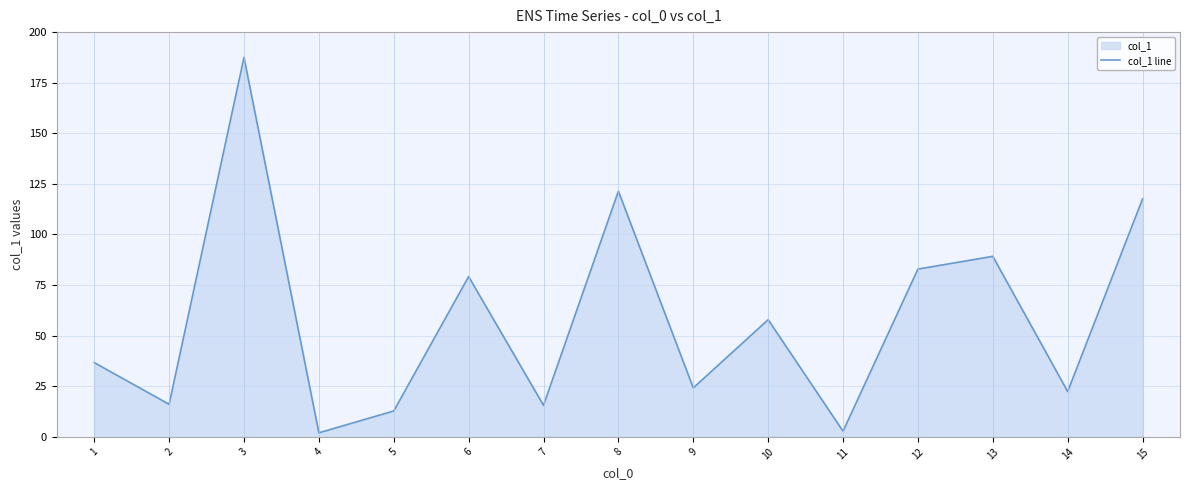

What is the difference between the values at 10 and 12?

25.0